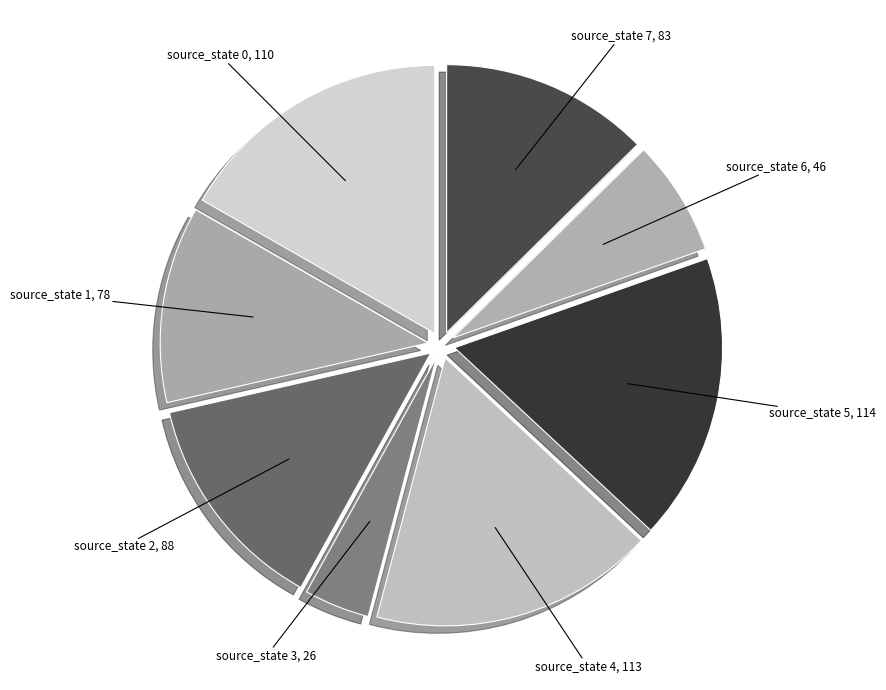

Which slice is the smallest?

source_state 3